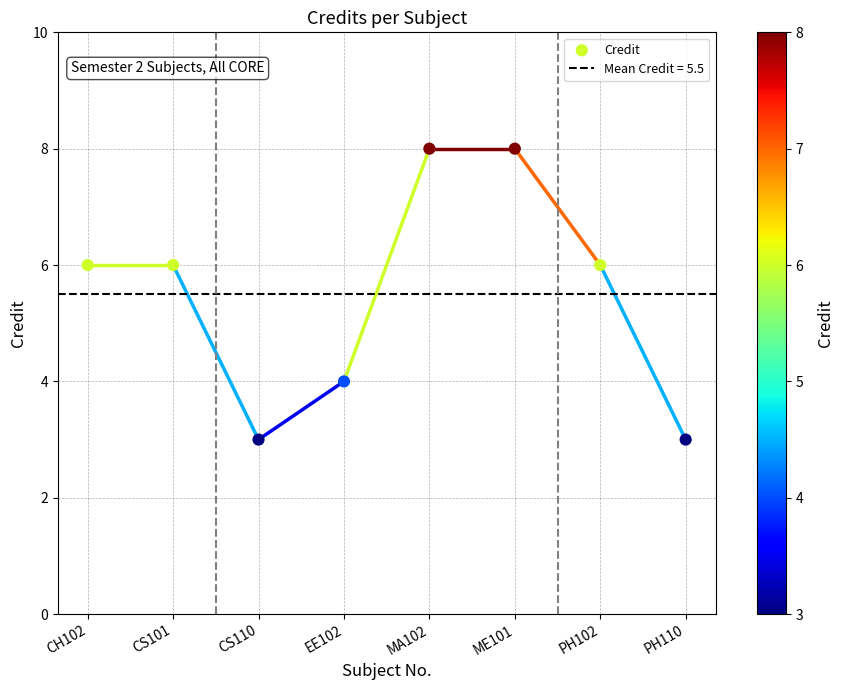

What is the average Y value?

6